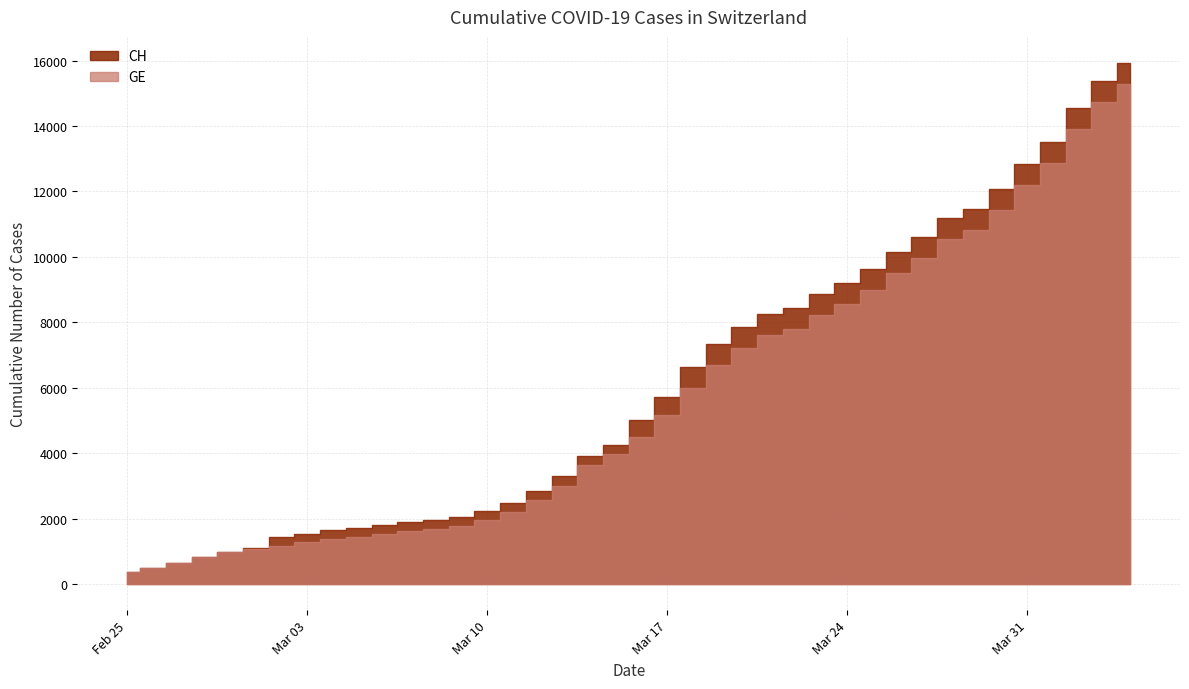

What is the average value of the GE series?

5641